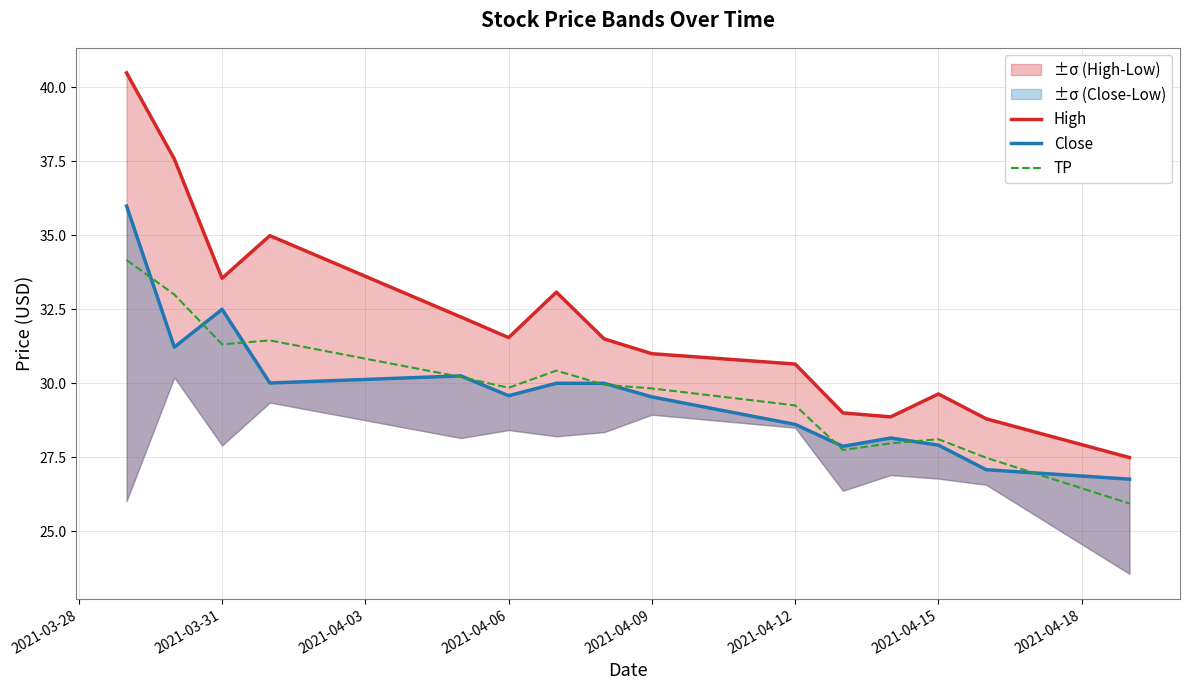

In Close, how many points are higher than both neighbors (excluding endpoints)?

3